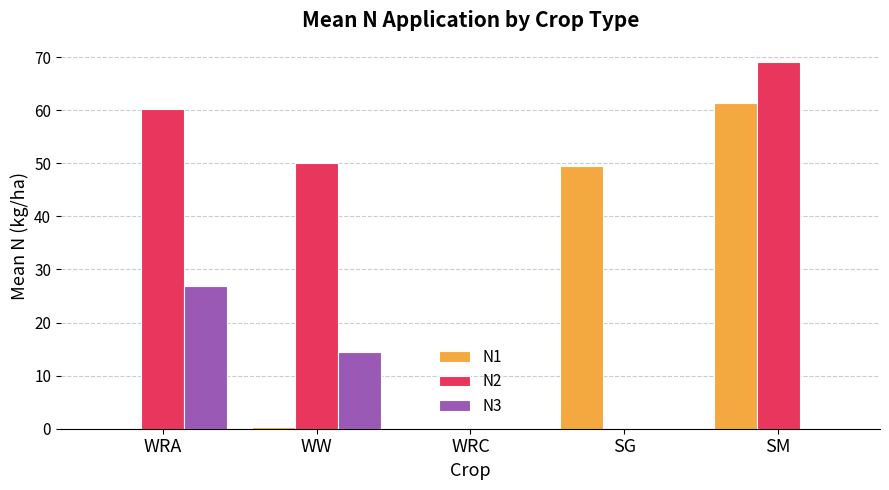

Count the number of categories in the chart.

5